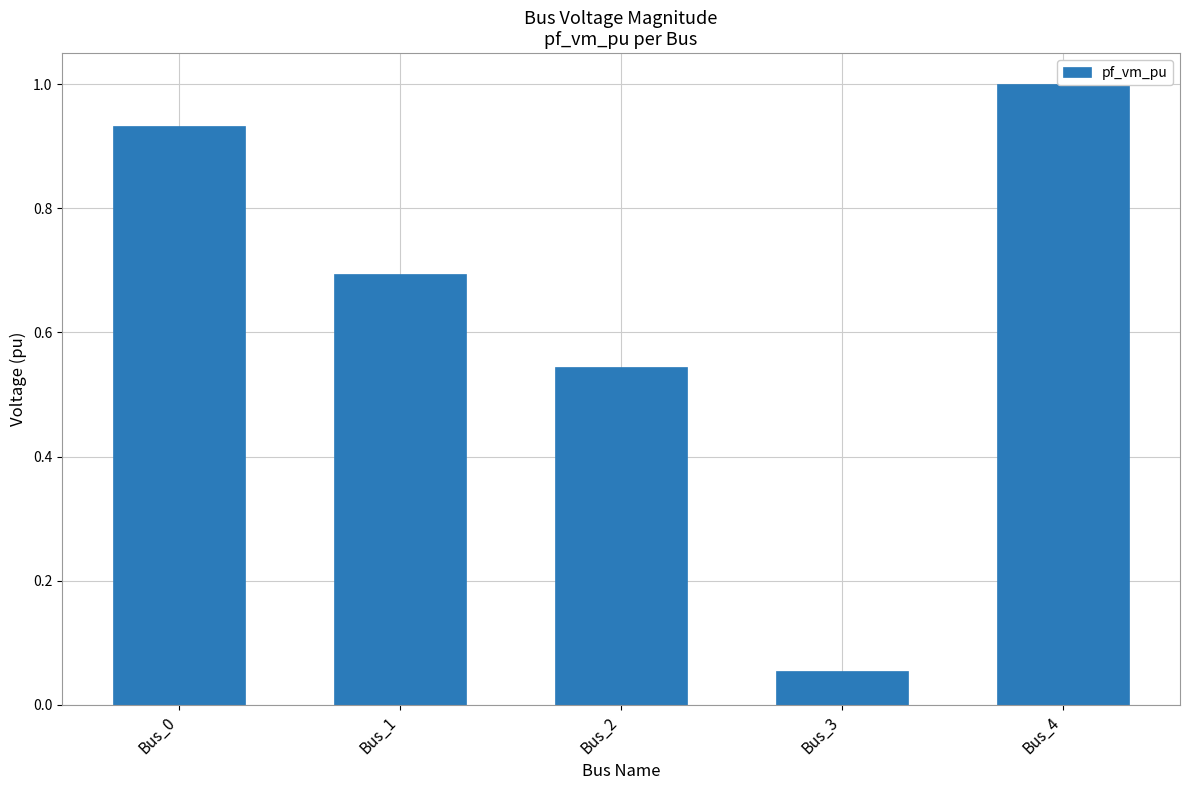

What is the value of the 4th bar from the left?

0.1